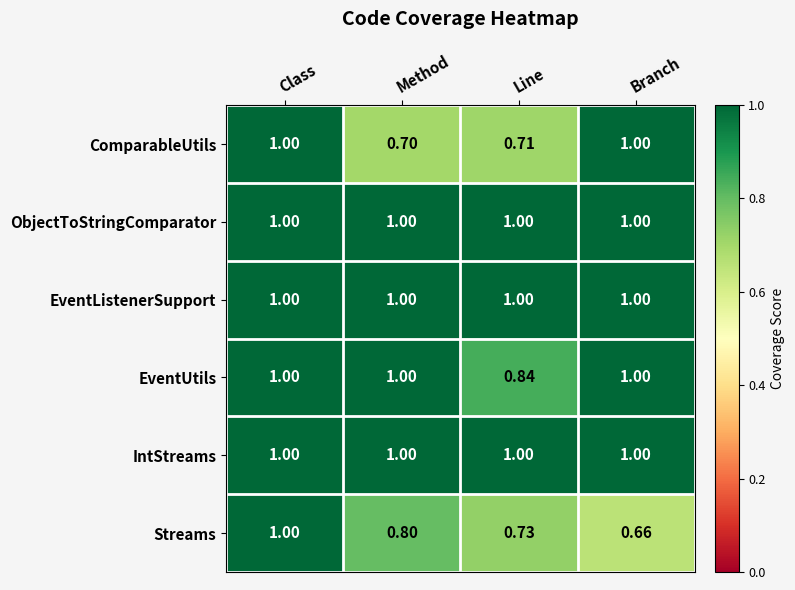

What is the total value across all series at Branch?

5.7